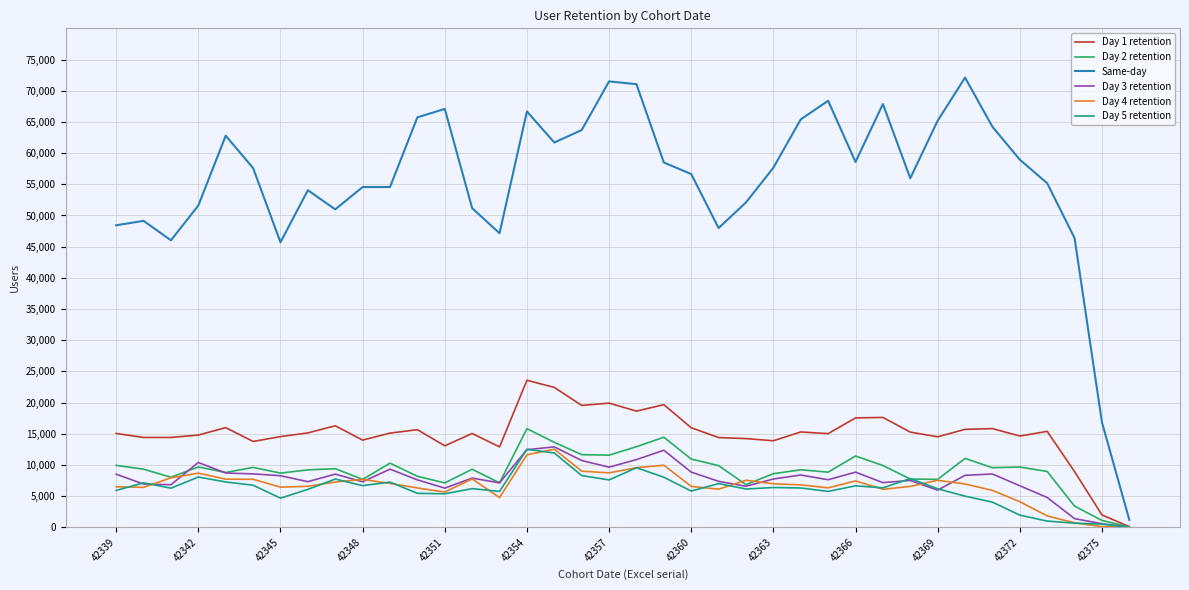

Which series has the largest total across all categories?

Same-day